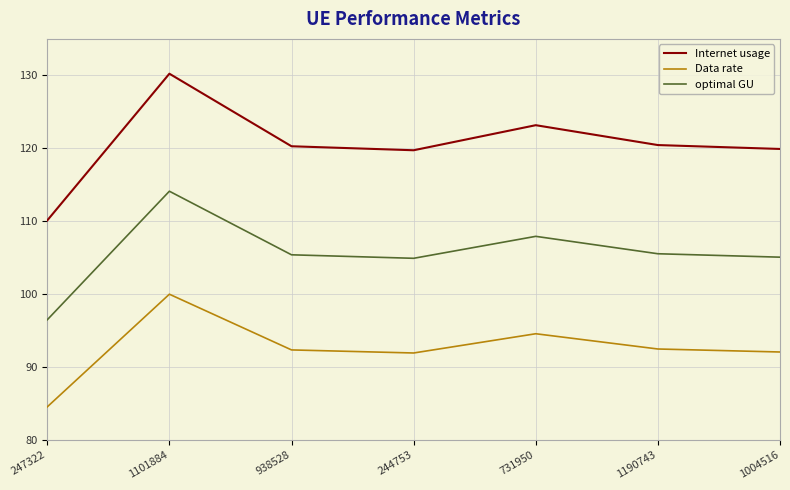

Which series has the largest total across all categories?

Internet usage